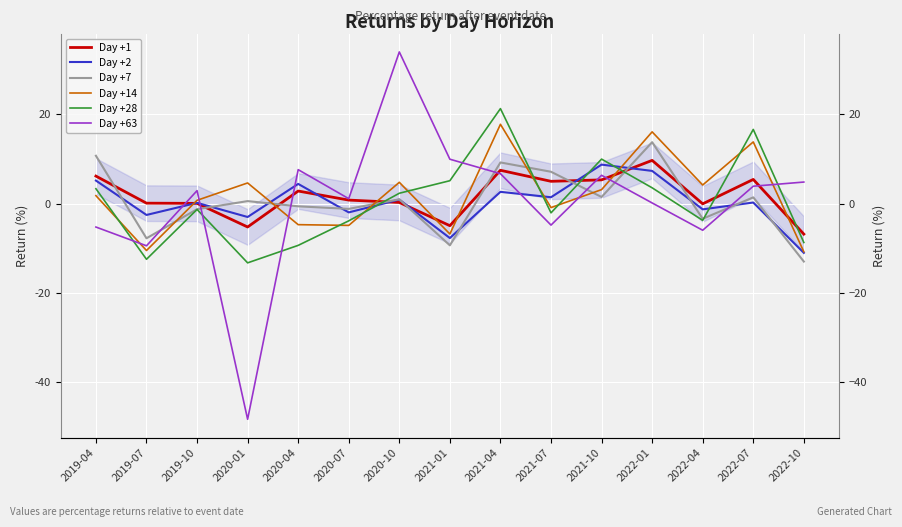

The value of Day +1 at 2022-01 is 16.6. True or false?

False